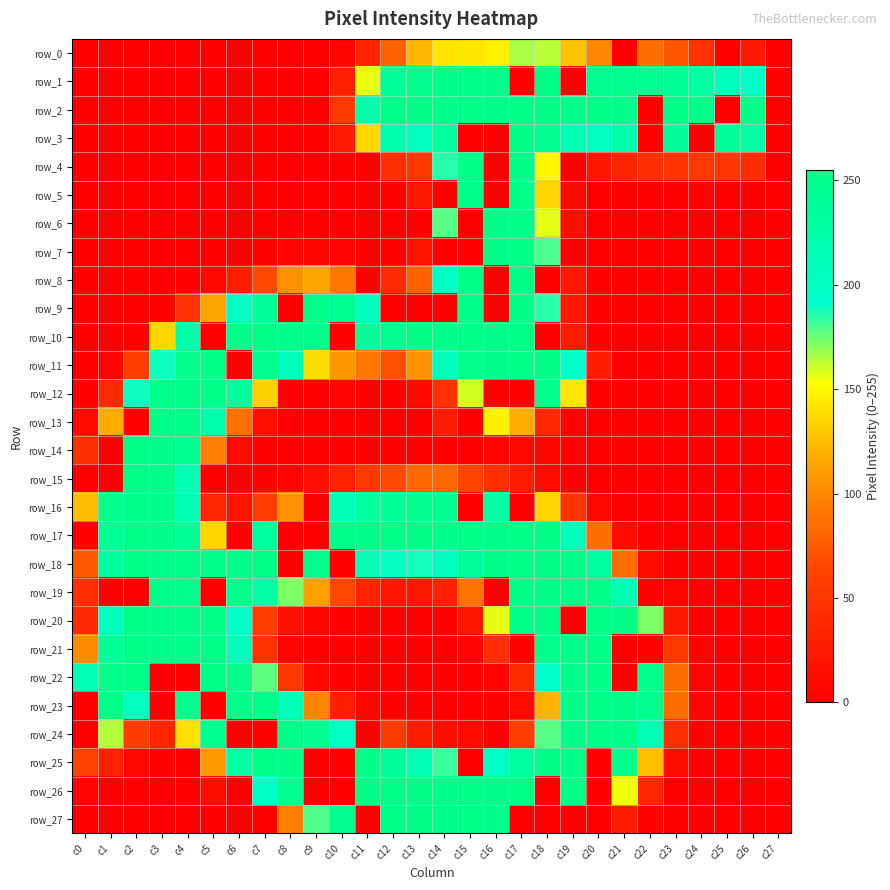

At how many categories does at least one series exceed 244?

25